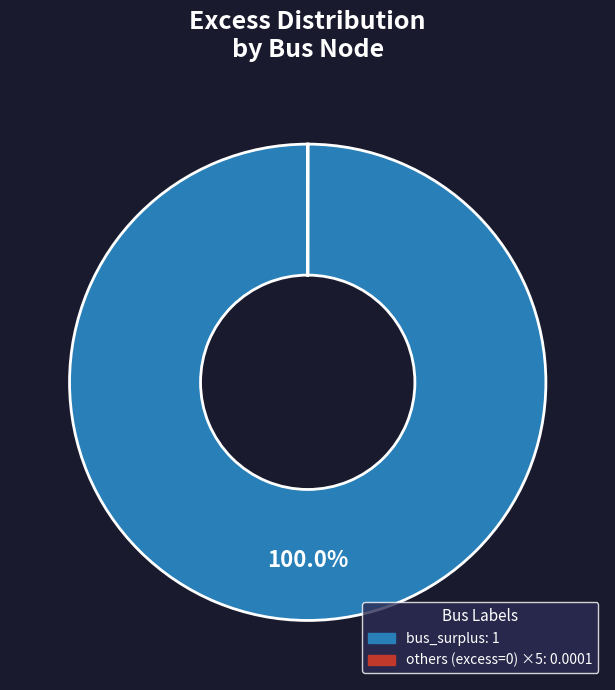

Does any single category account for the majority?

Yes